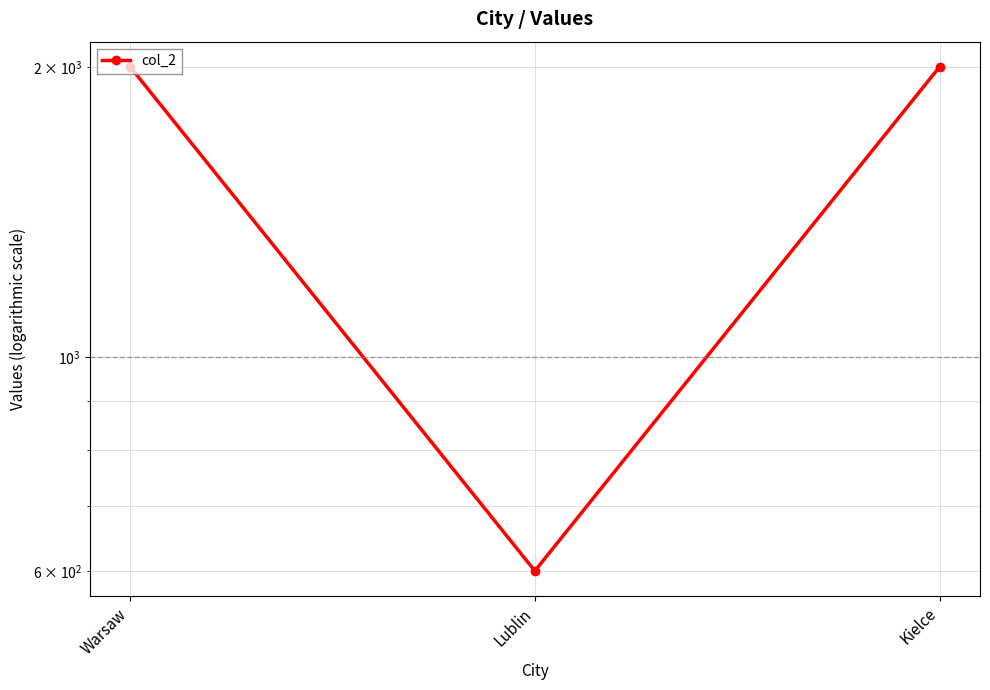

The value at Kielce is 2000. True or false?

True